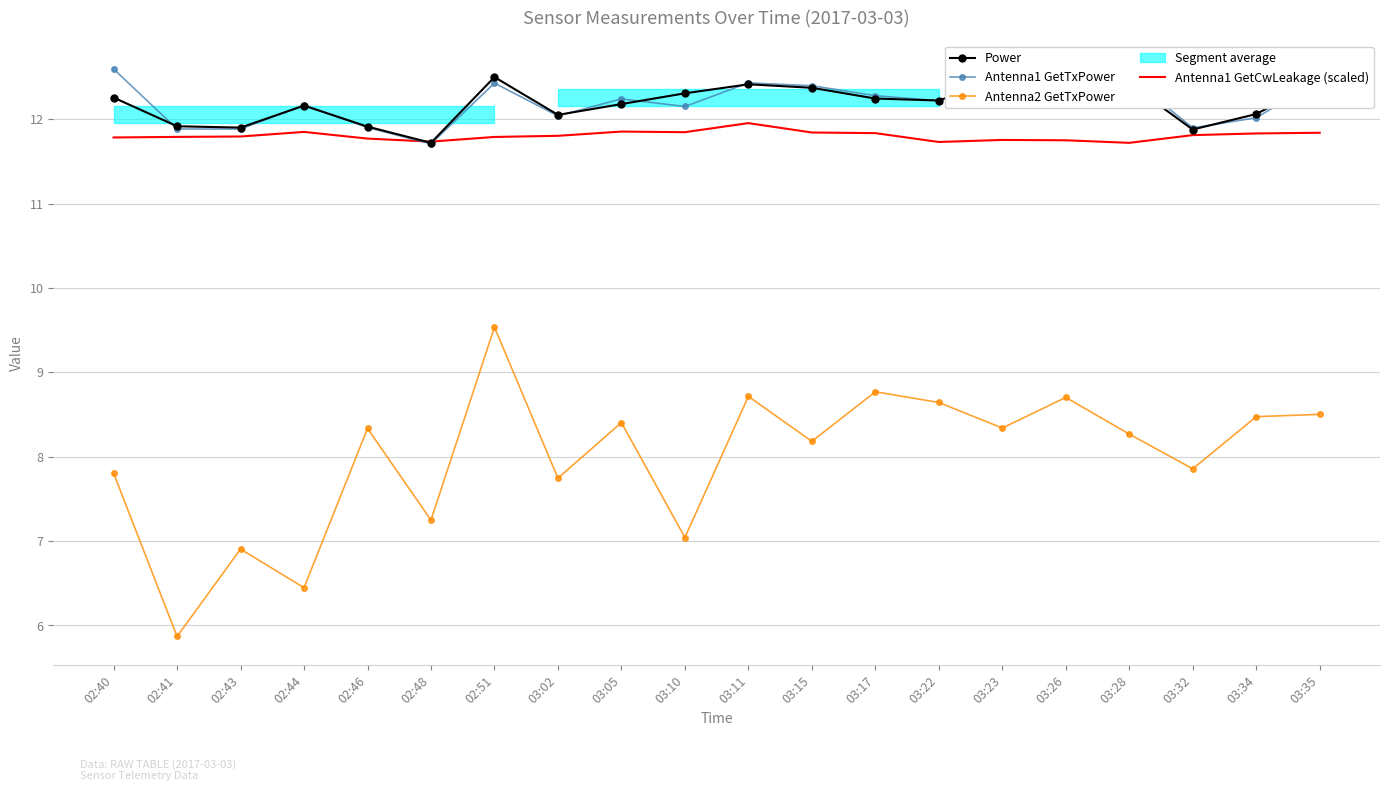

What is the difference between the second highest and minimum values in the Antenna2 GetTxPower series?

2.9